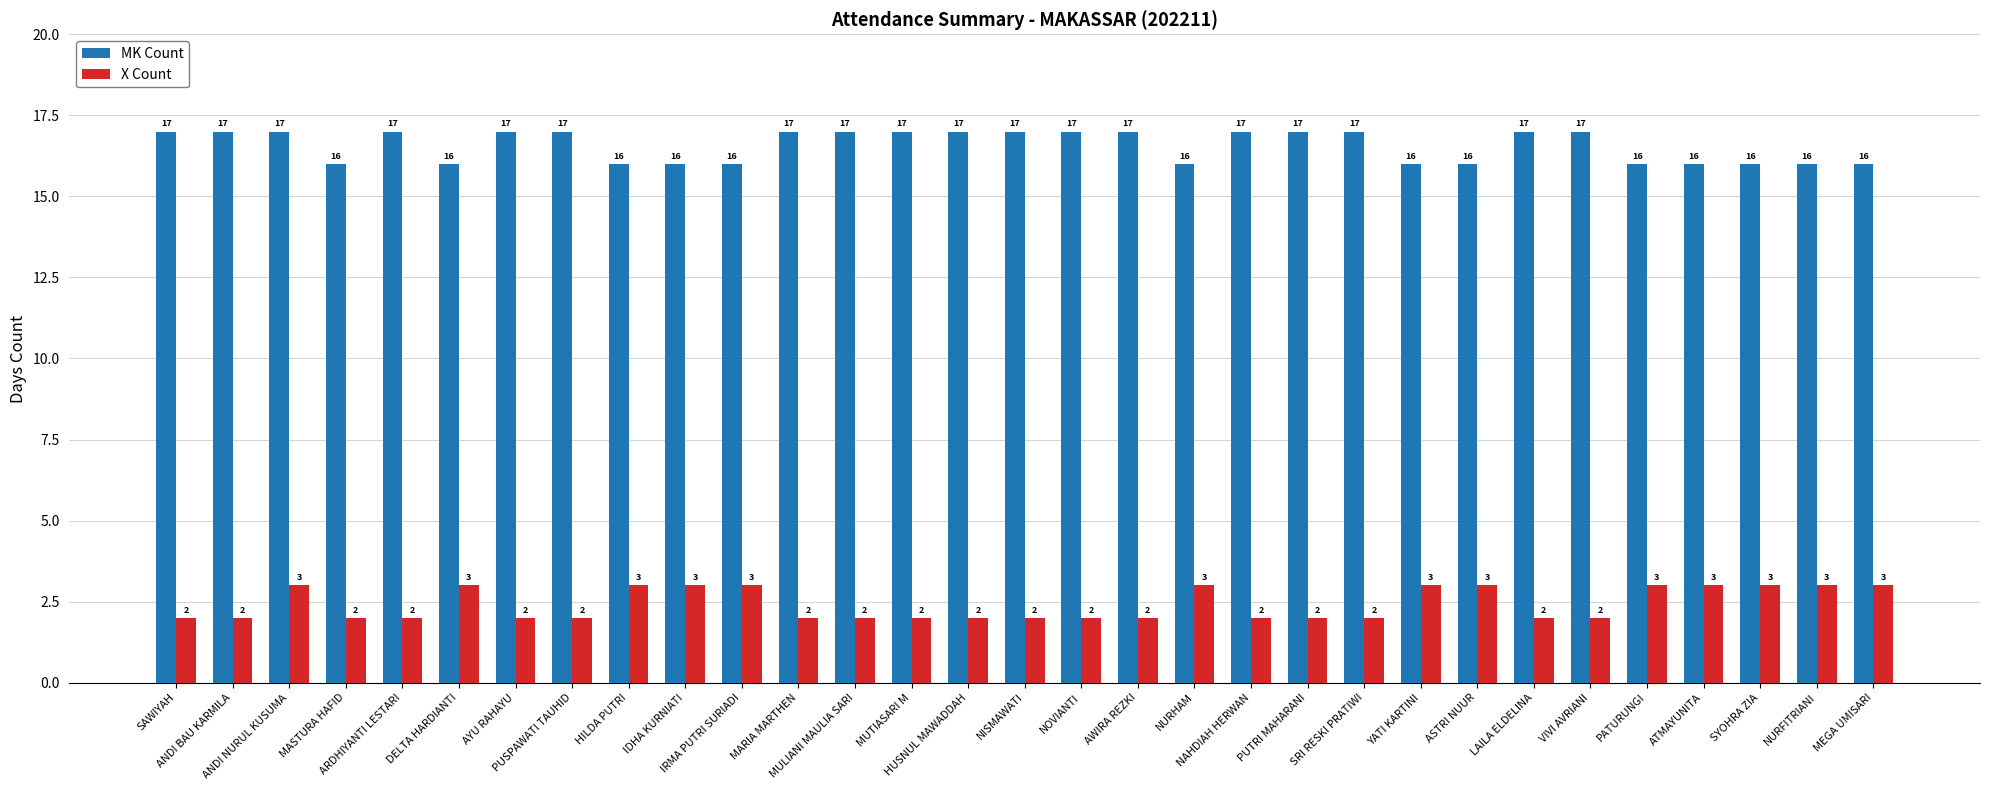

Rank the series at ASTRI NUUR from highest to lowest value.

MK Count, X Count